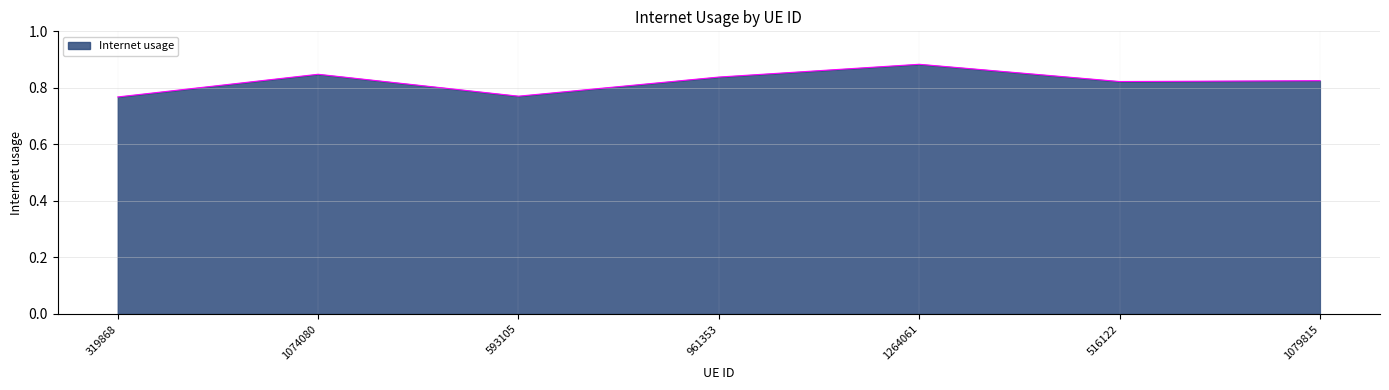

The value at 319868 is 0.4. True or false?

False